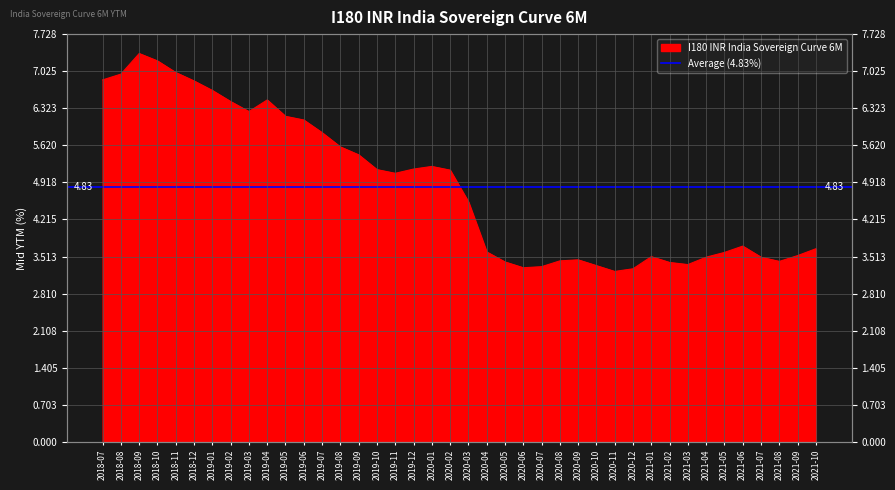

The value at 2019-01 is 6.7. True or false?

True